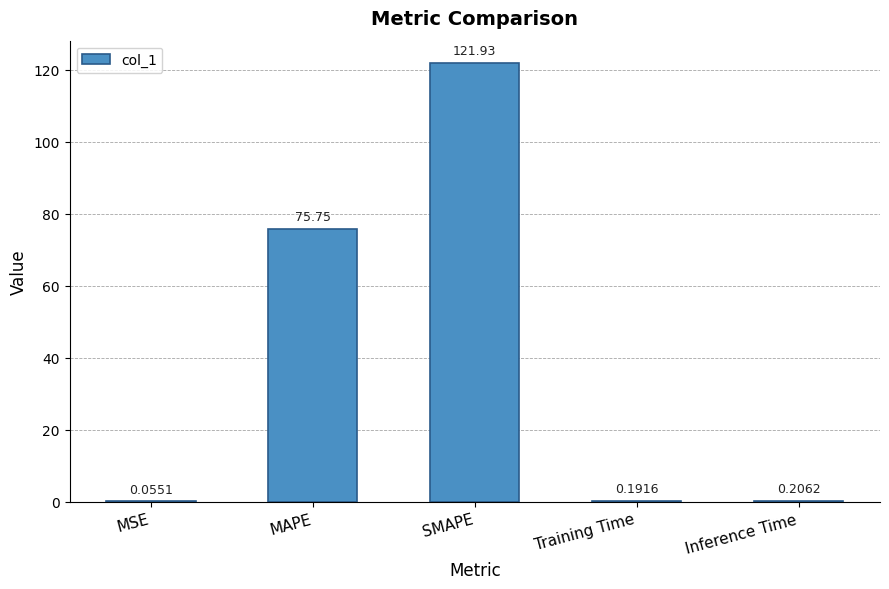

What is the sum of the values at Inference Time and Training Time?

0.4